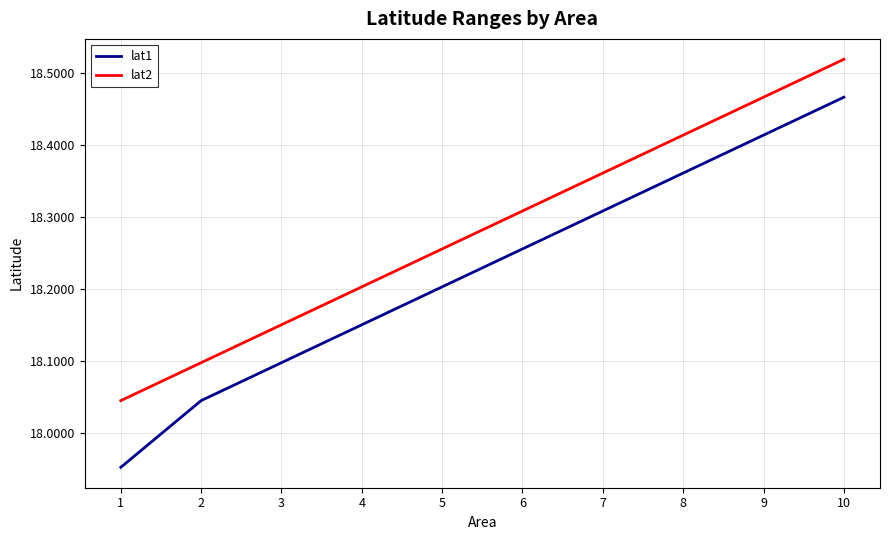

At which category is the sum across all series the highest?

10